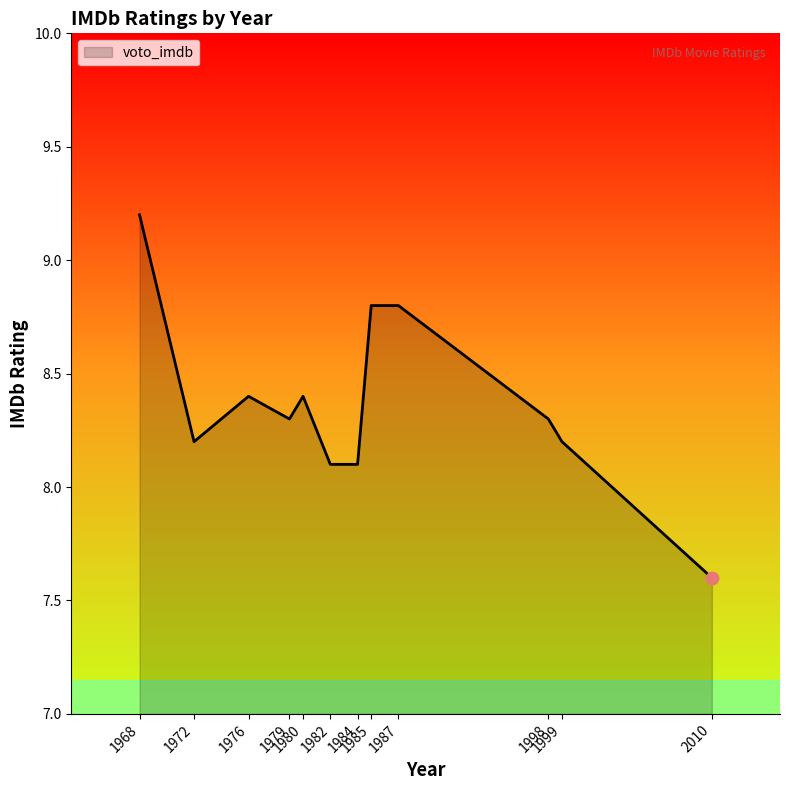

What is the change in value from 1968 to 1985?

-0.4